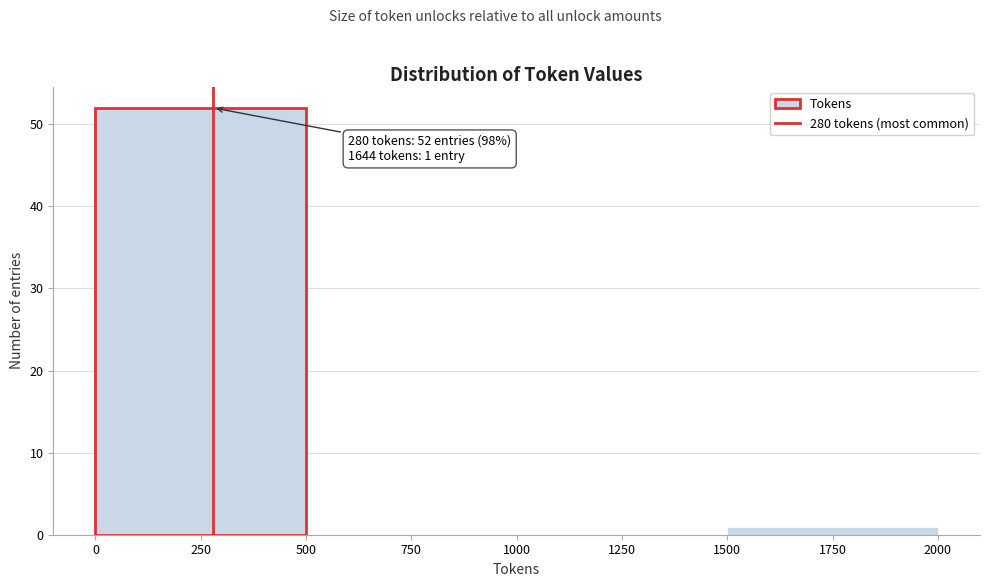

Which range on the x-axis has the tallest bar?

0 to 500